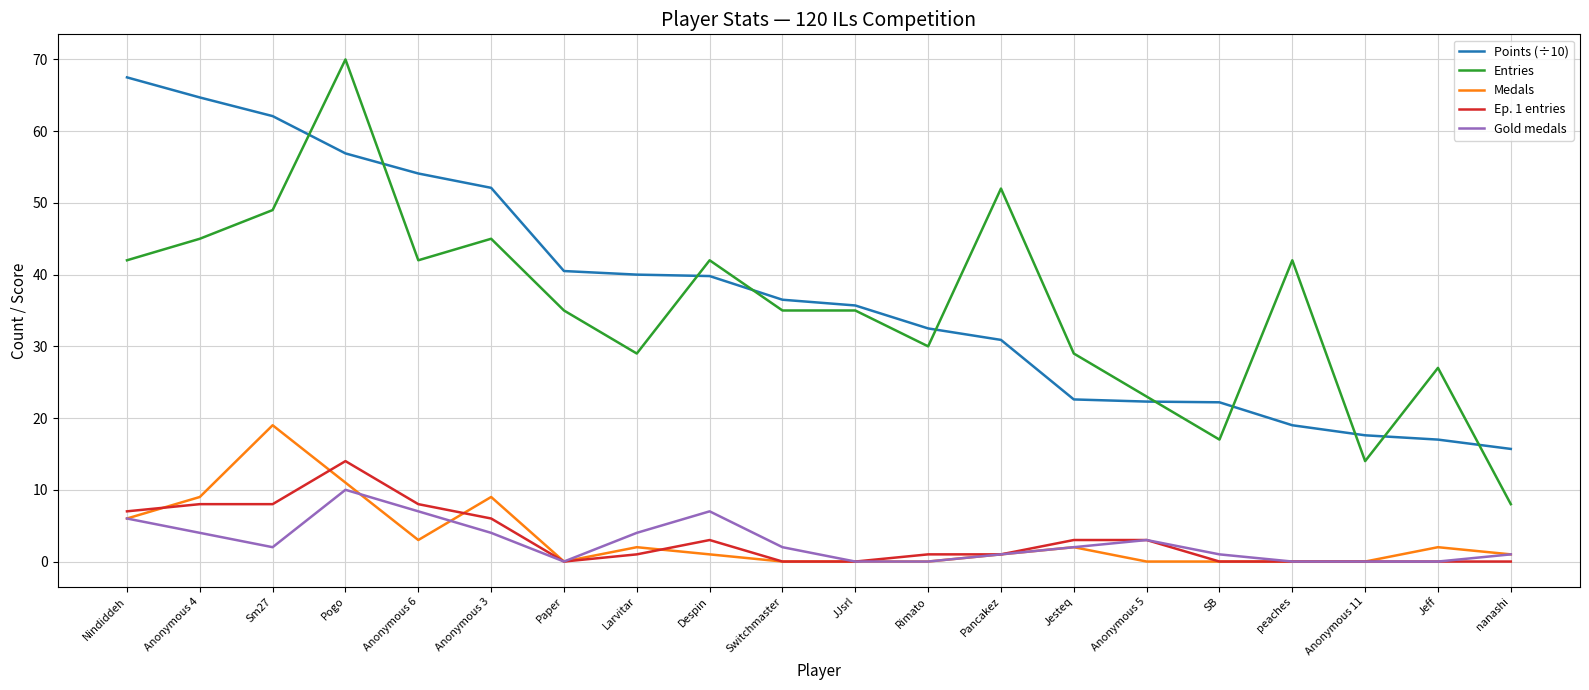

At which category is the sum across all series the highest?

Pogo